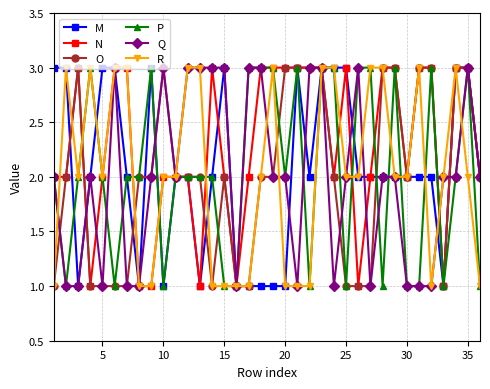

What is the average value of the M series?

2